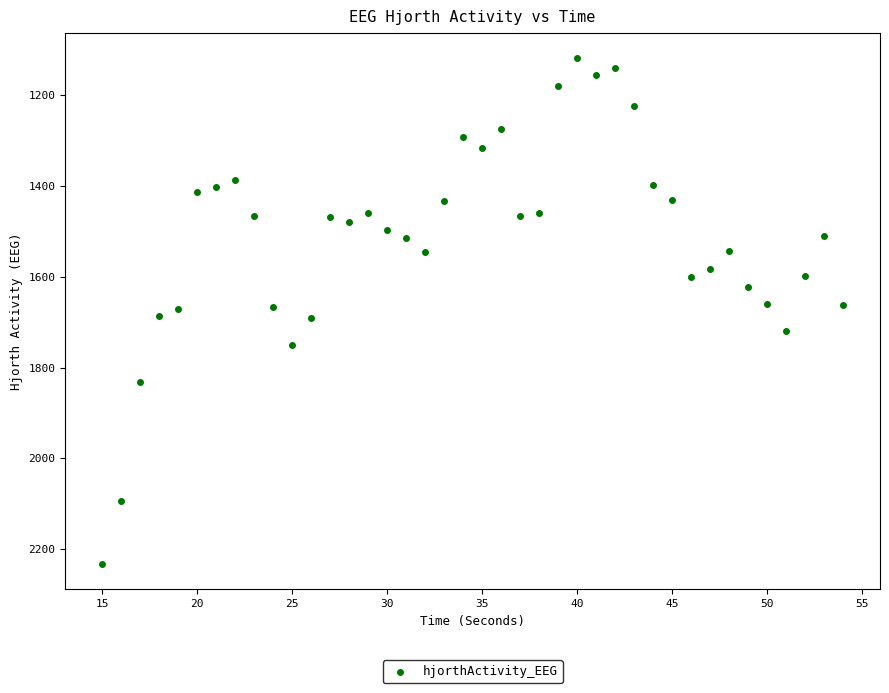

What is the range of Y values (max minus min)?

1113.3